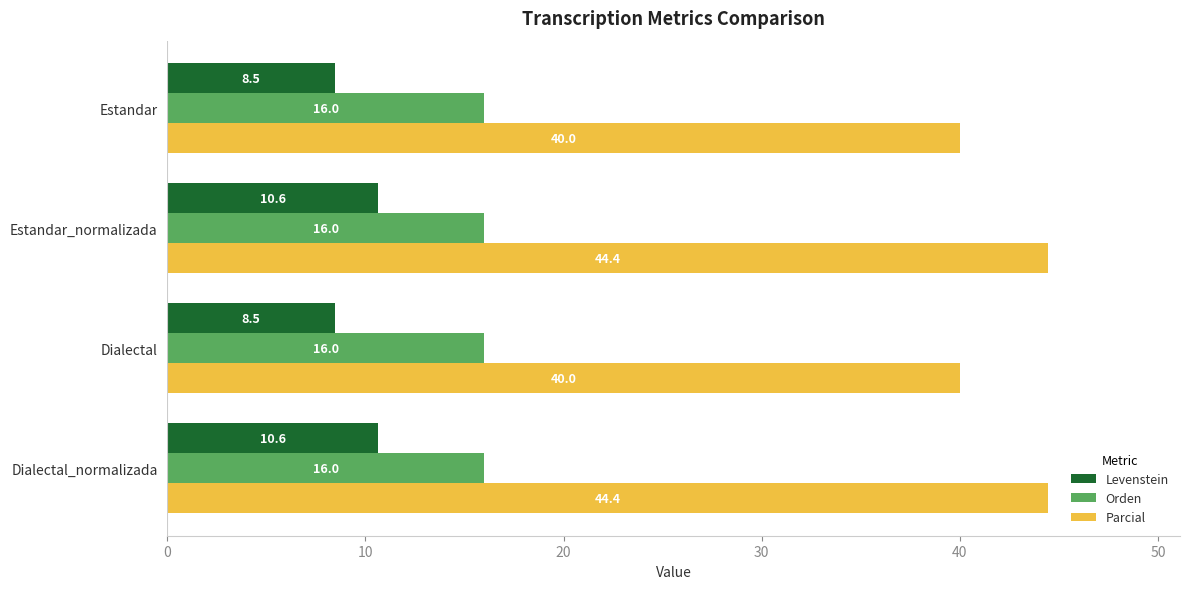

How many data points in Levenstein are less than 10?

2